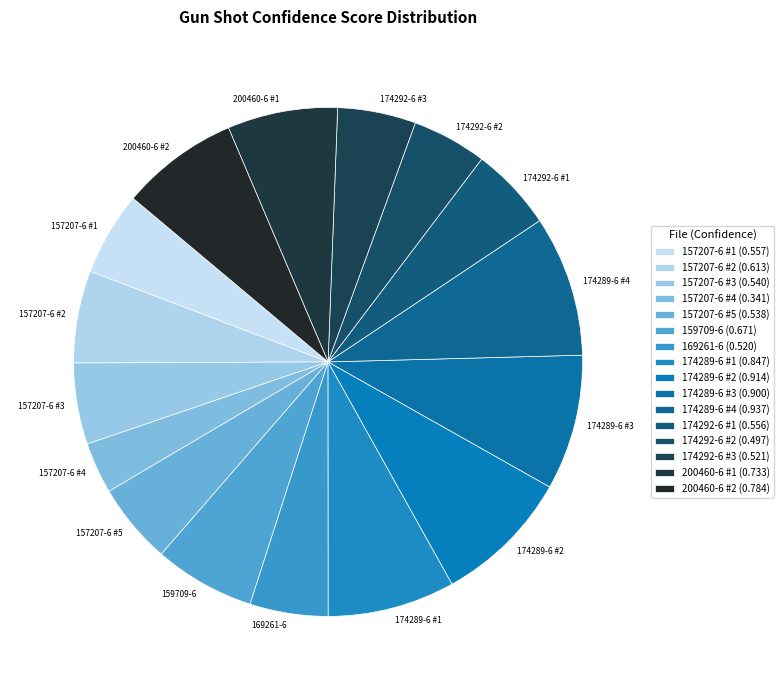

Is the sum of 174289-6 #3 and 157207-6 #2 greater than half?

No